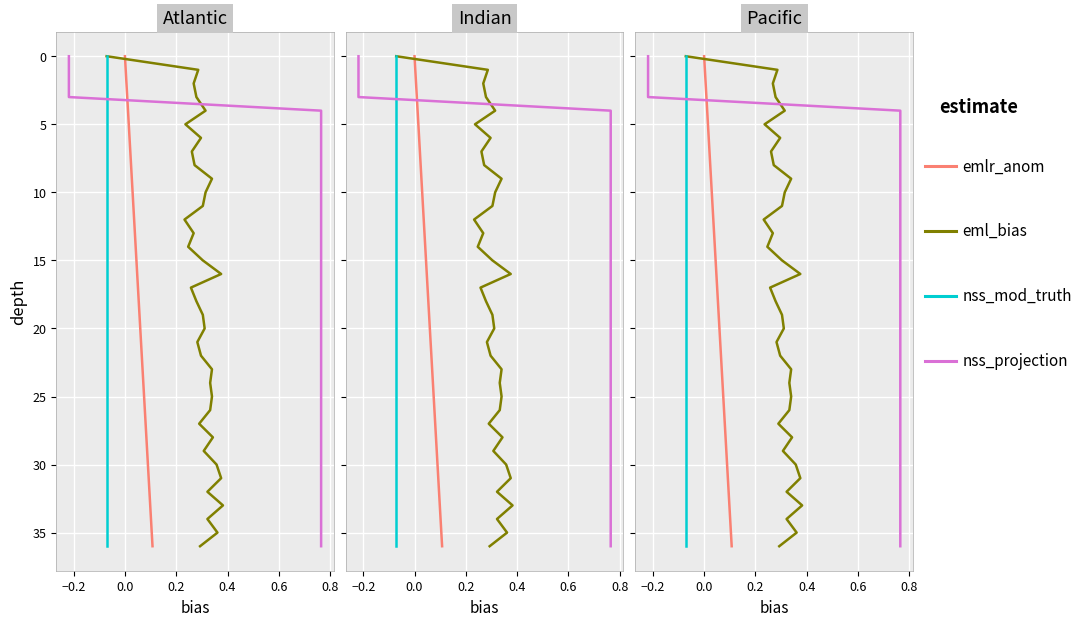

Is the value of nss_projection at 30 greater than the value of nss_mod_truth at 21?

Yes